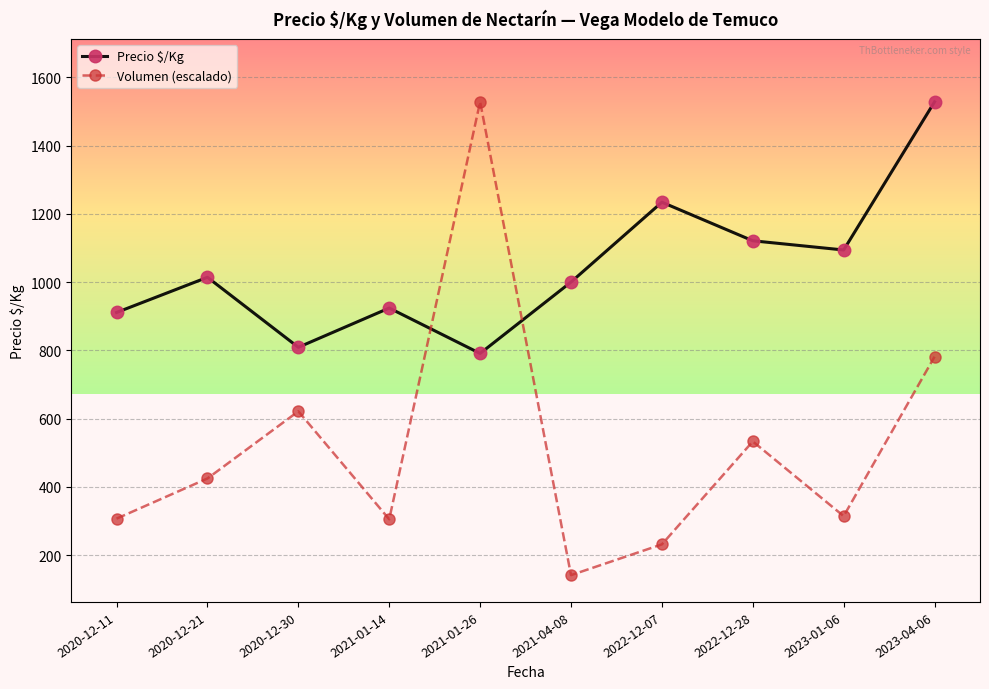

What is the label of the 3rd point from the left?

2020-12-30